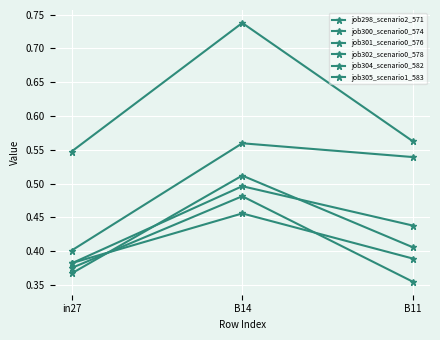

What is the value of the job305_scenario1_583 point at the 1st from the left?

0.4